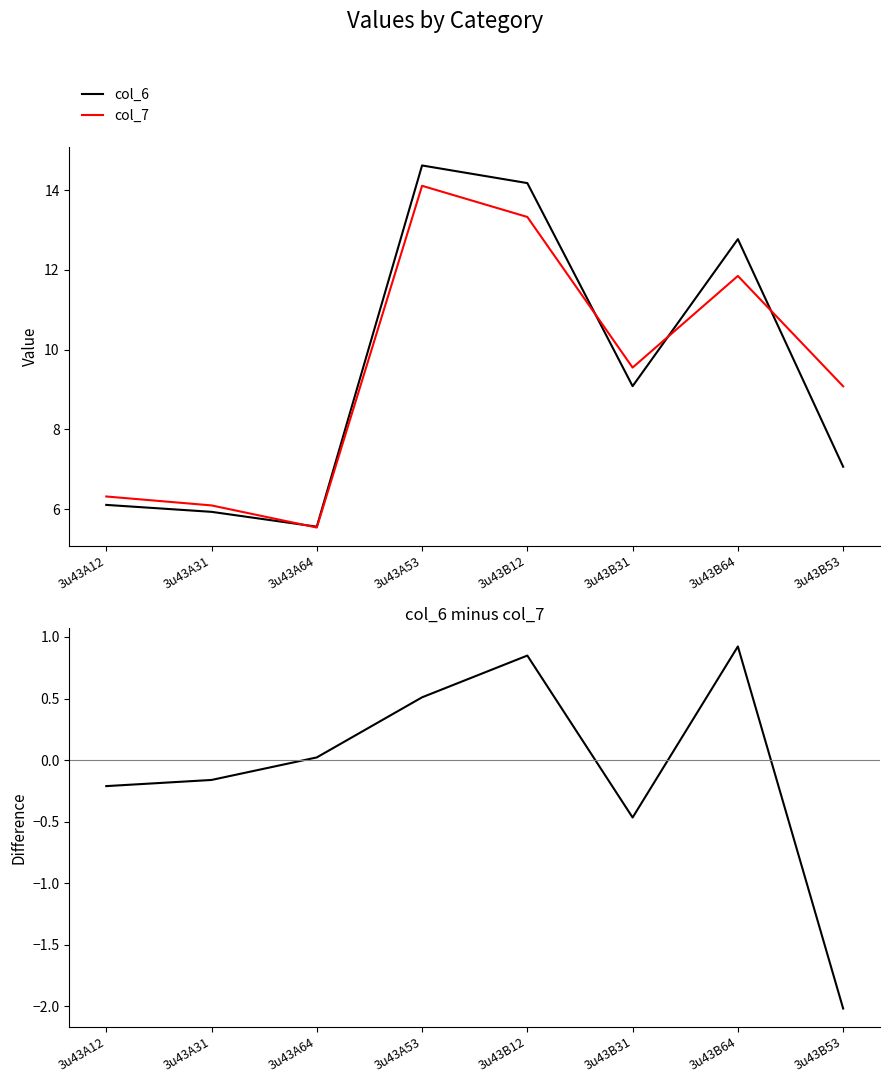

At which category does col_6 - col_7 reach its first local peak?

3u43B12